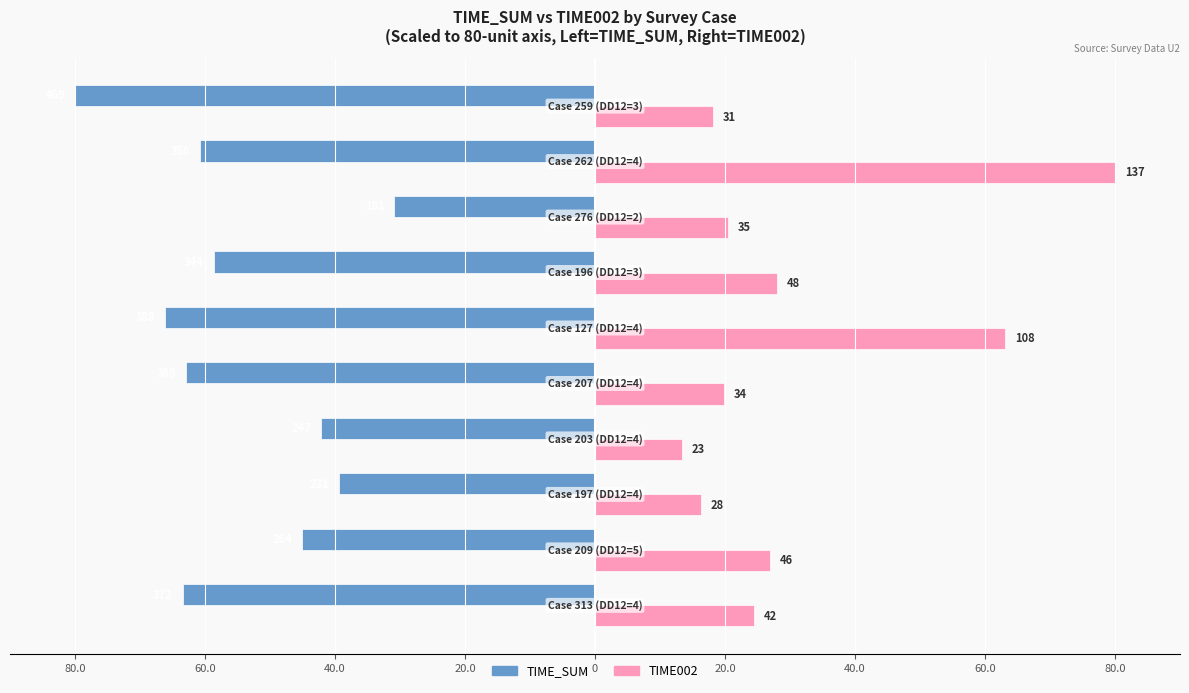

Which series has the largest range (max minus min)?

TIME002